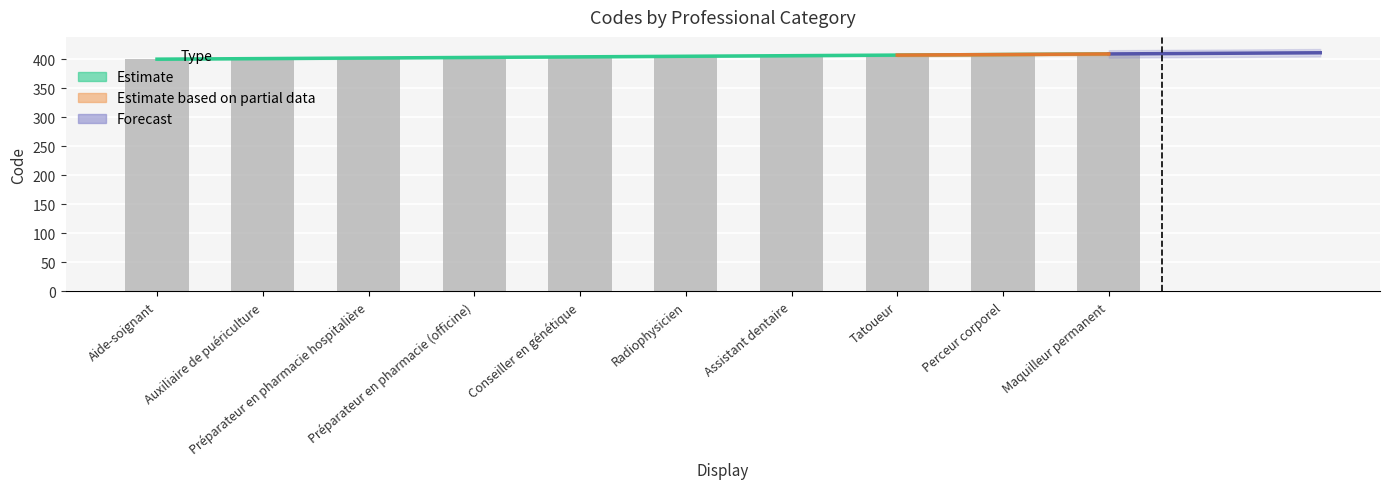

Approximately how many times larger is the value at Tatoueur compared to Radiophysicien?

1.0